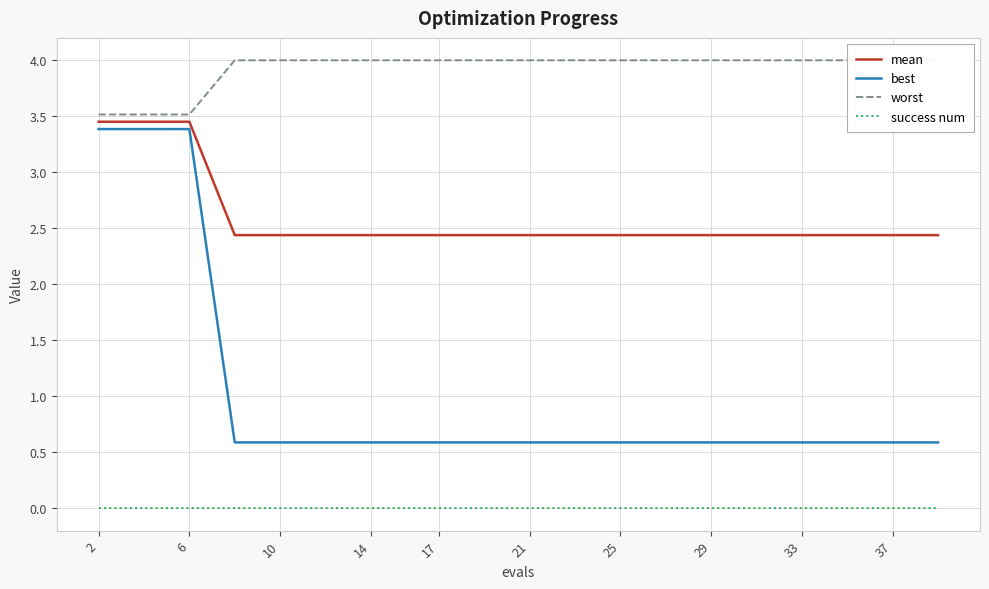

True or false: best and success num cross at least once.

False